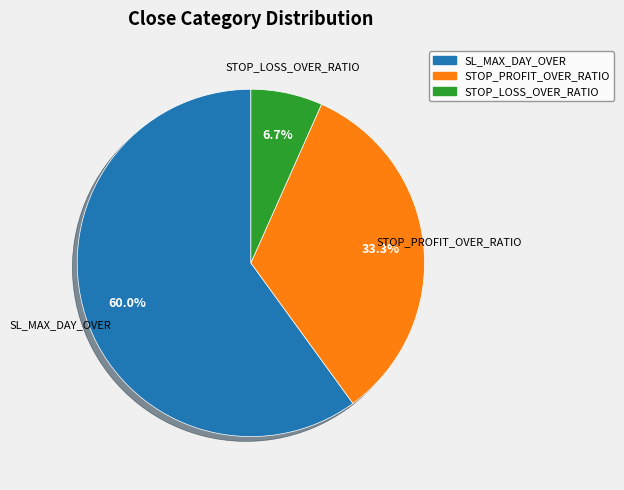

Does STOP_LOSS_OVER_RATIO account for over 50% of the chart?

No